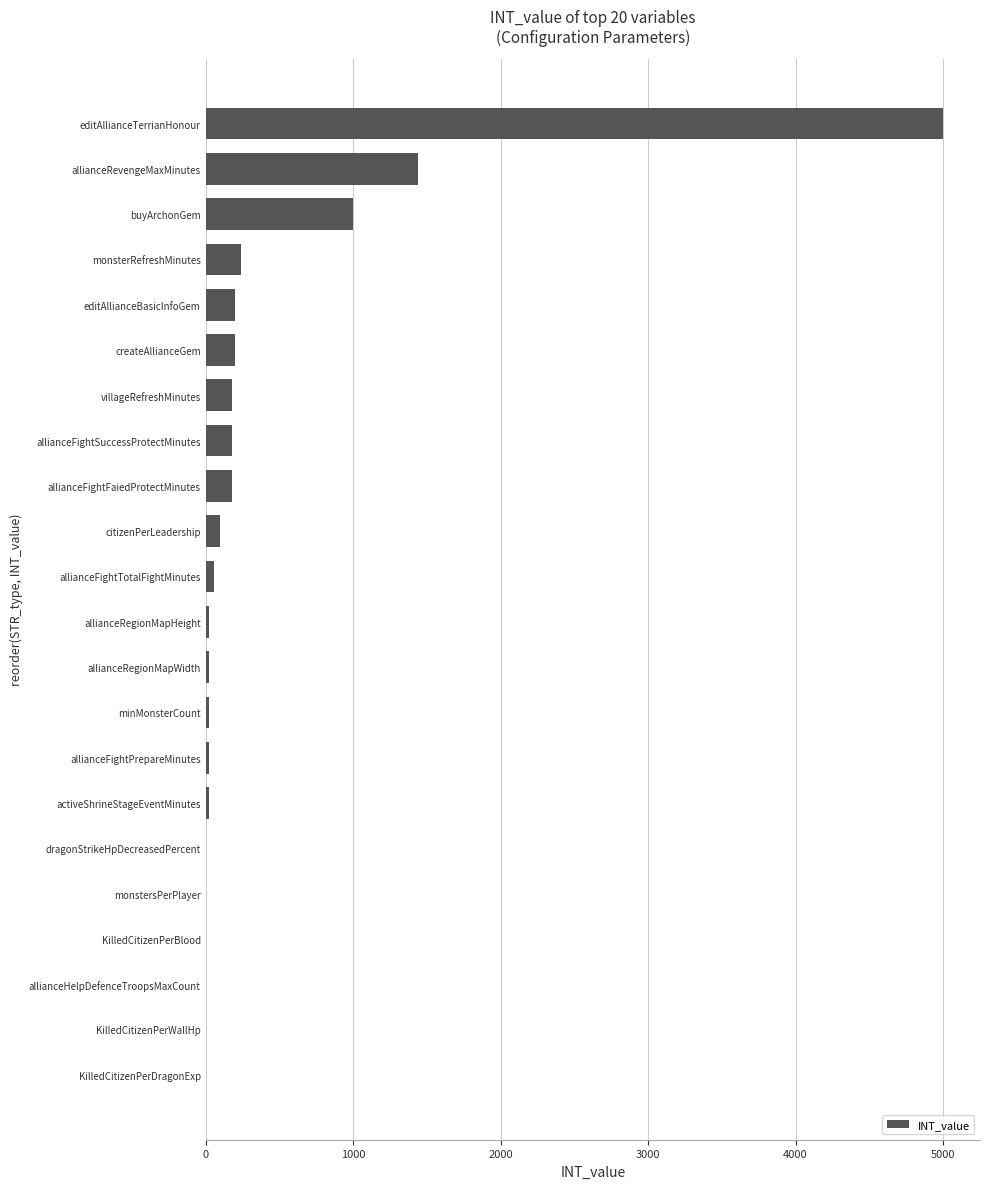

What is the average value?

405